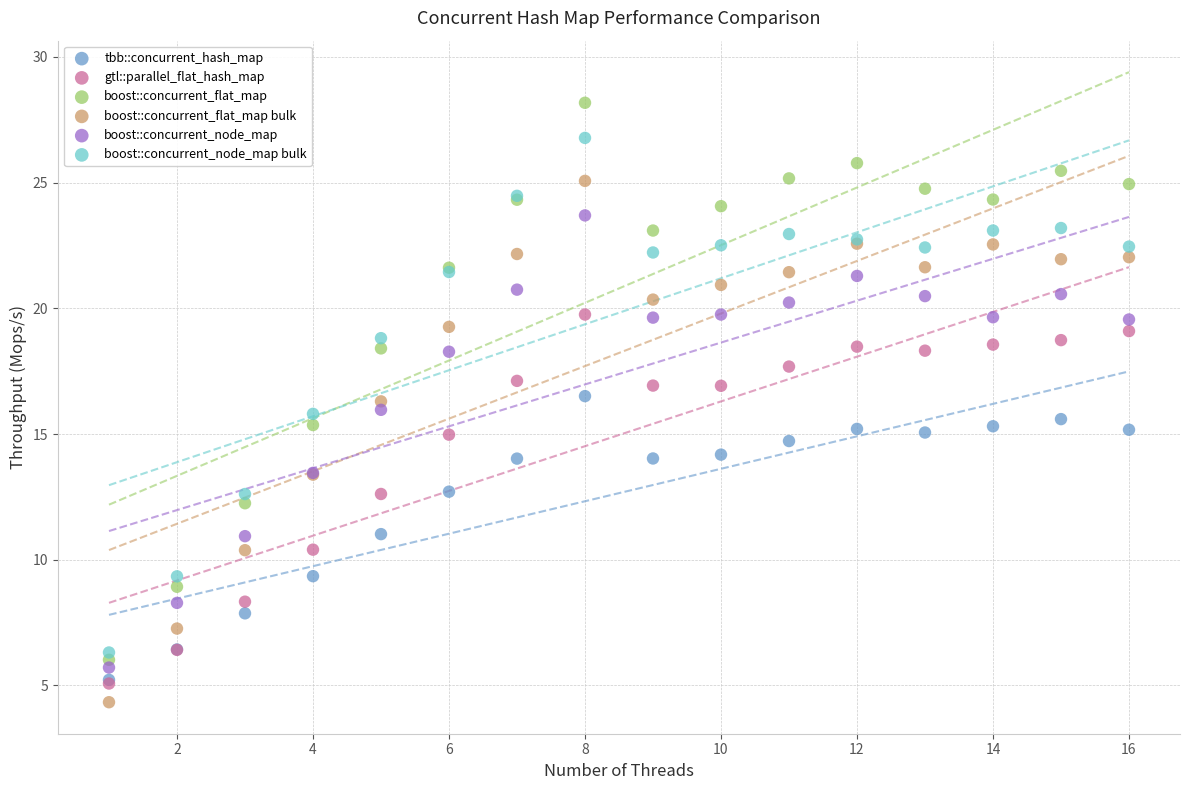

Which series reaches the maximum Y coordinate?

boost::concurrent_flat_map